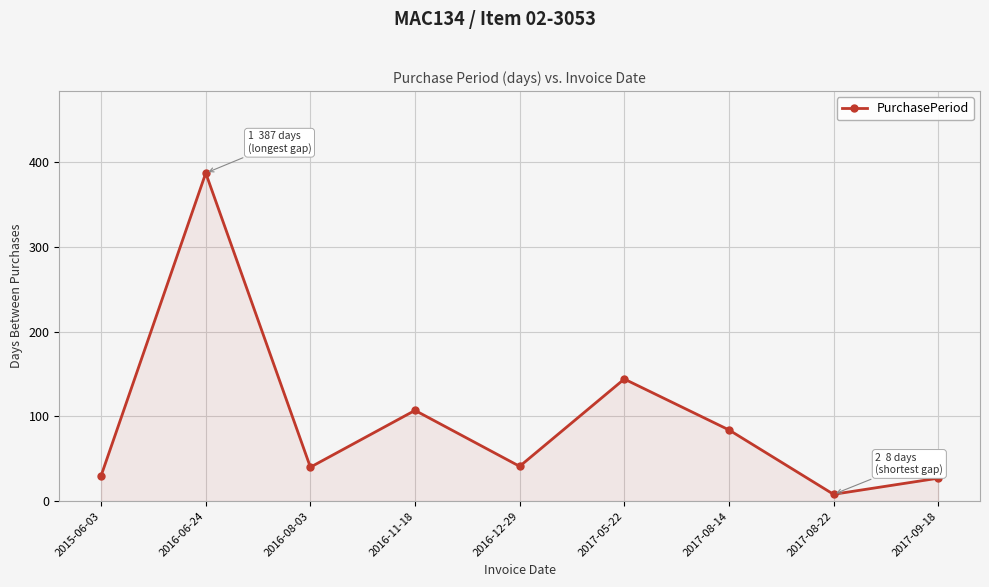

What is the sum of the values at 2016-08-03 and 2017-08-22?

48